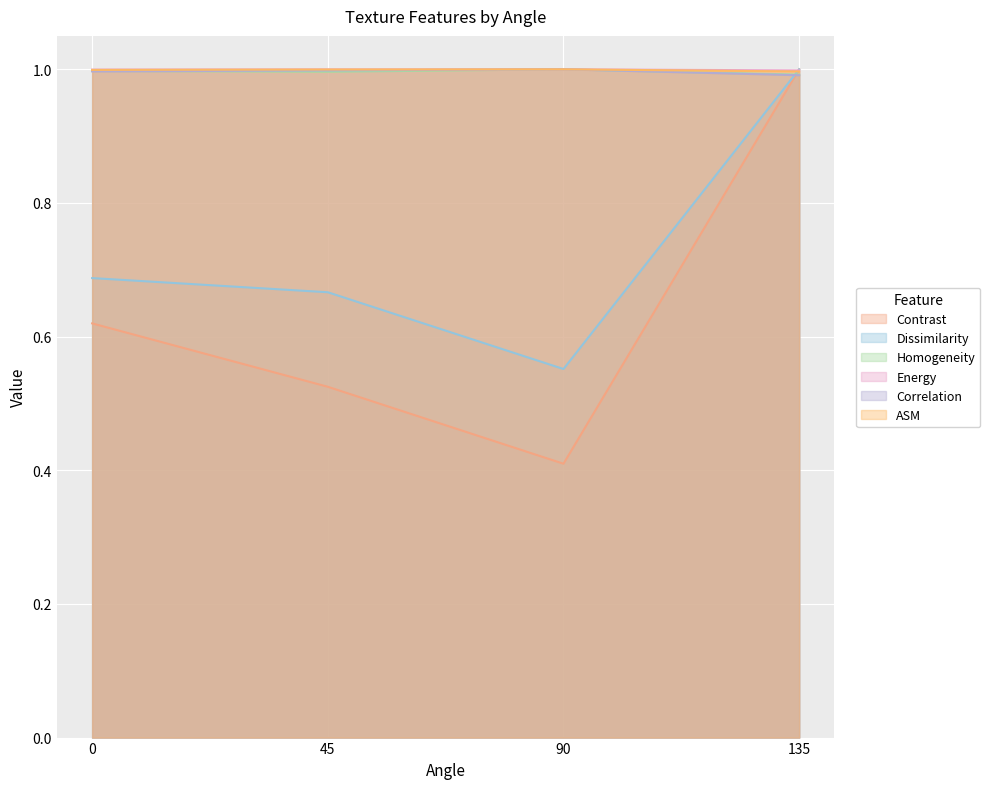

True or false: ASM and Energy intersect in this chart.

False